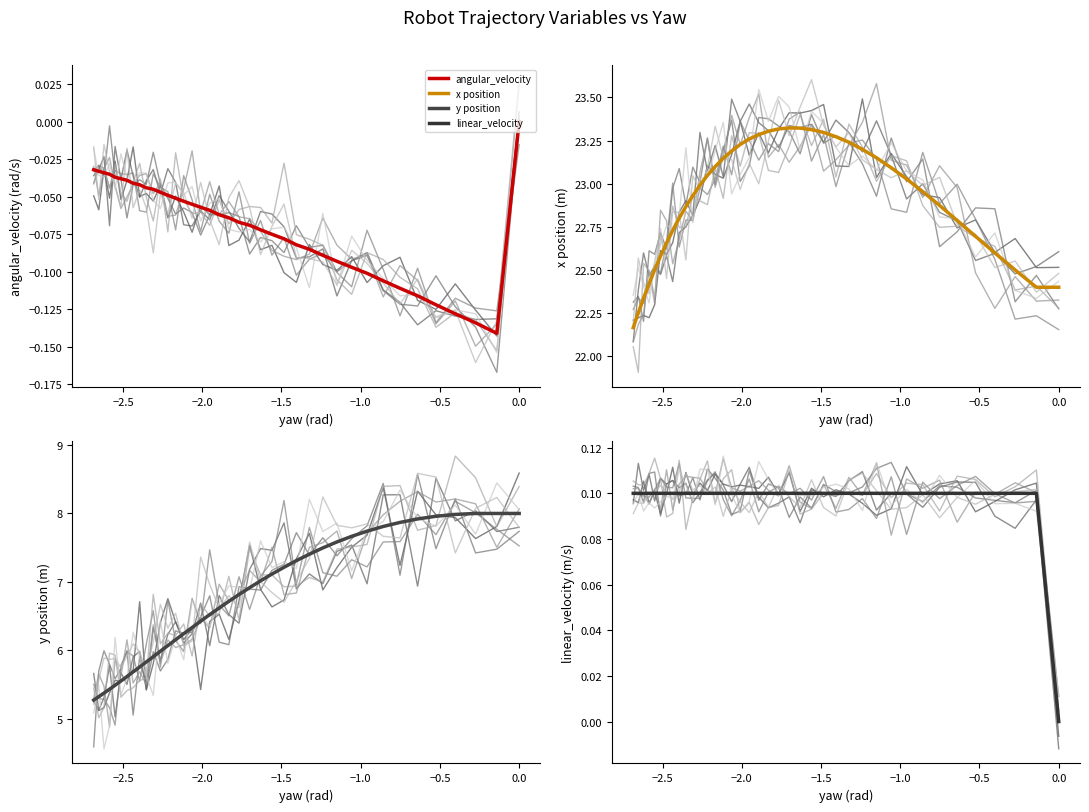

What is the highest value of the linear_velocity series?

0.1